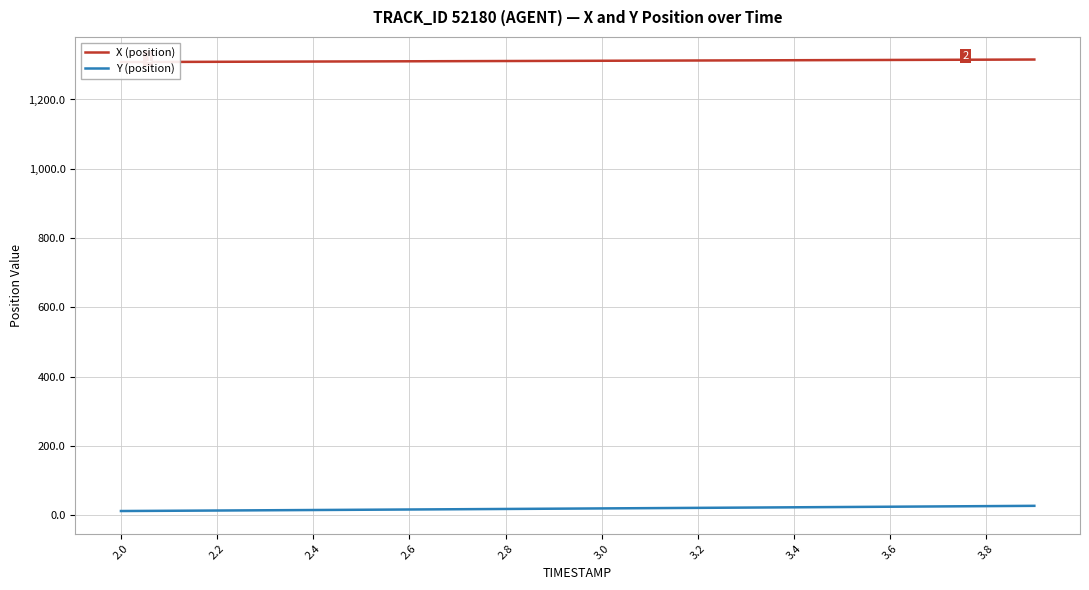

True or false: Y (position) has a value of 12.6 at 3.8.

False